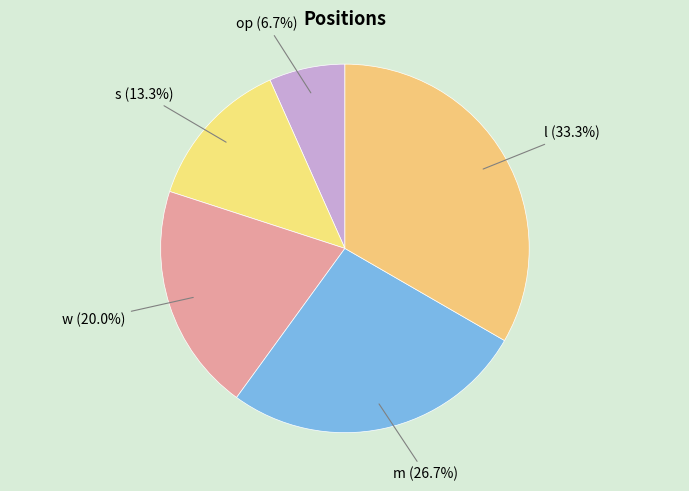

To the nearest percent, what portion does m represent?

27%